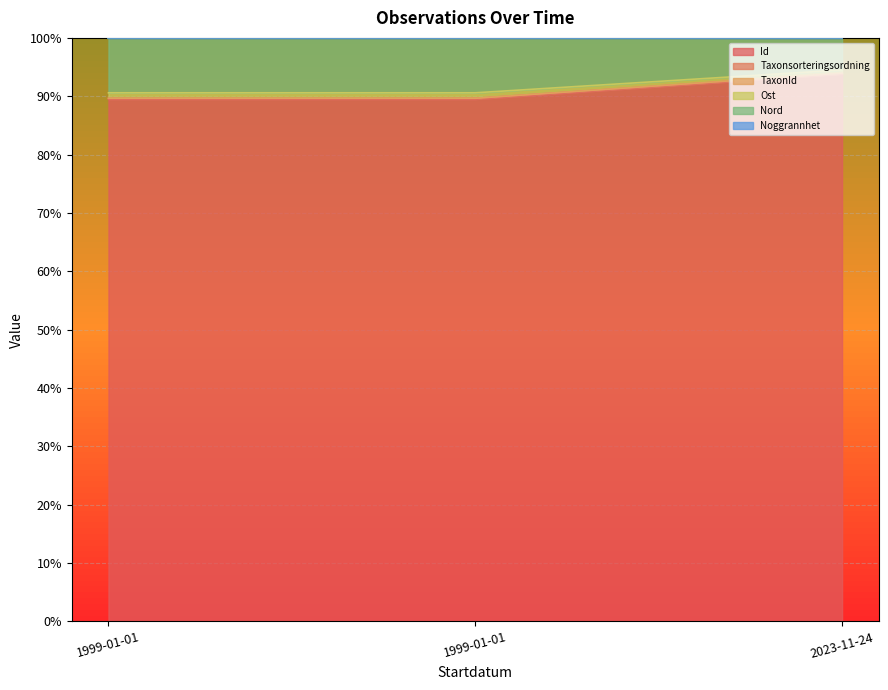

Where is Nord nearest to the value 91?

1999-01-01